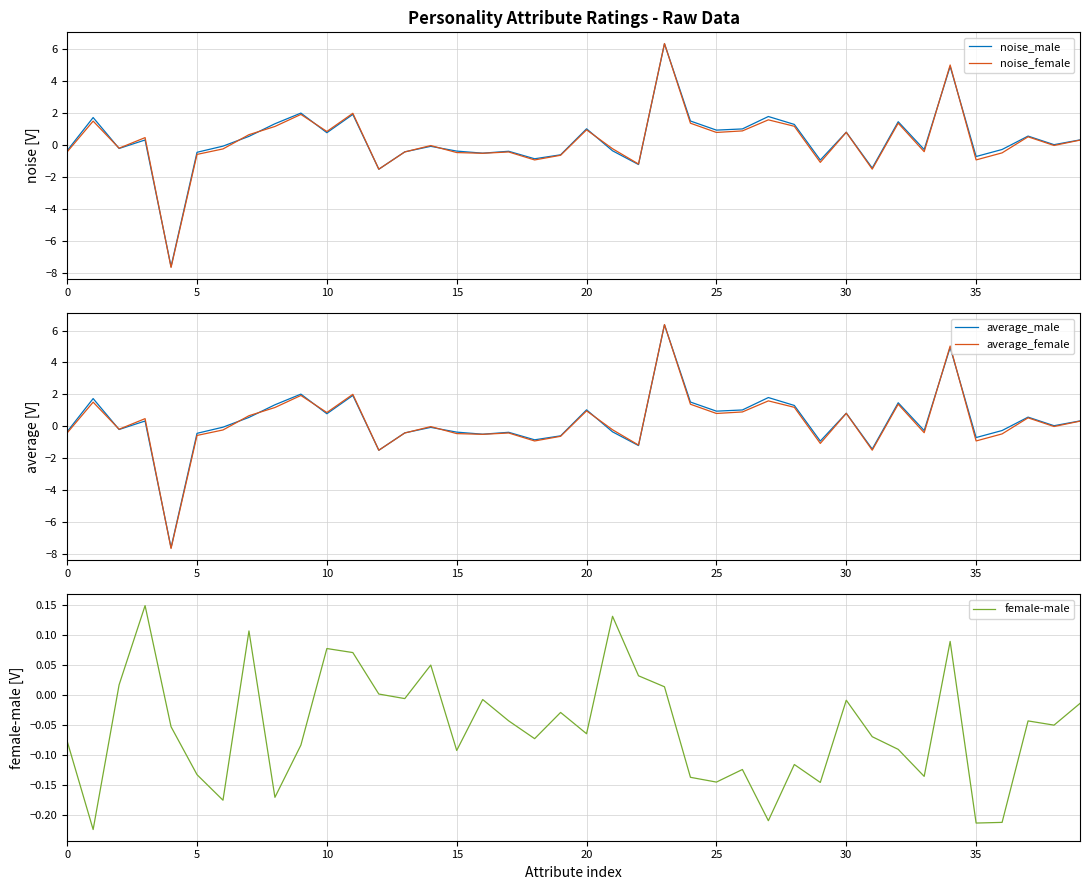

What is the sum of the average_male values at 18 and 27?

0.9